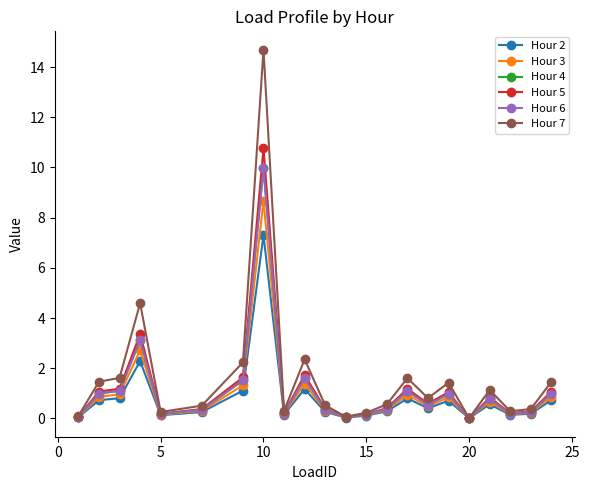

How many categories are shown in the chart?

22